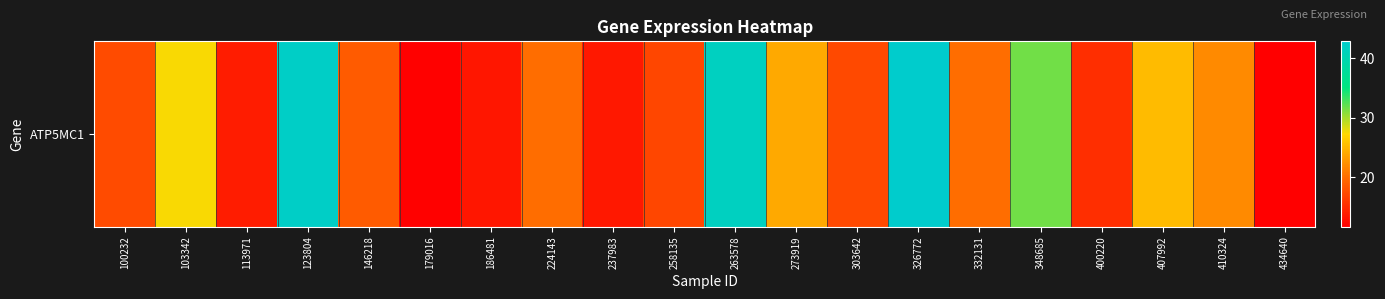

Approximately how many times larger is the value at 123804 compared to 263578?

1.0